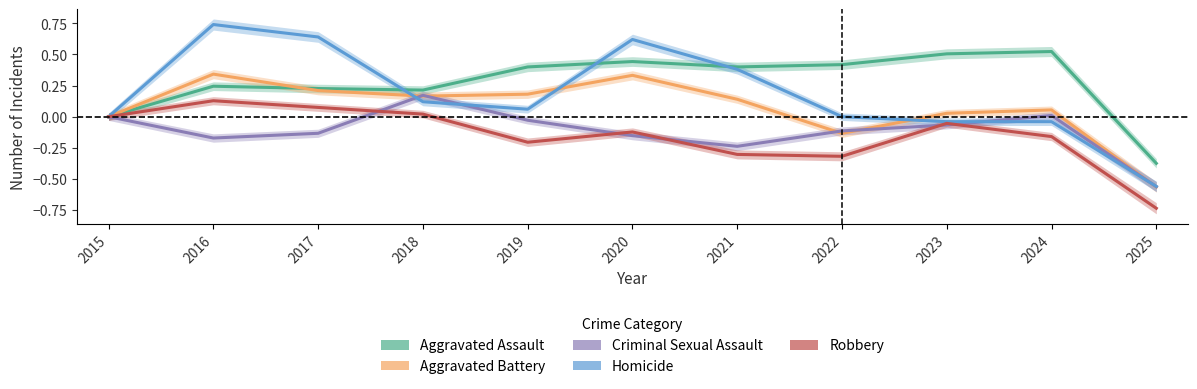

Reading left to right, what are all the values shown in this chart?

Aggravated Assault: 2015=0.0	2016=0.2	2017=0.2	2018=0.2	2019=0.4	2020=0.4	2021=0.4	2022=0.4	2023=0.5	2024=0.5	2025=-0.4
Aggravated Battery: 2015=0.0	2016=0.3	2017=0.2	2018=0.2	2019=0.2	2020=0.3	2021=0.1	2022=-0.1	2023=0.0	2024=0.1	2025=-0.6
Criminal Sexual Assault: 2015=0.0	2016=-0.2	2017=-0.1	2018=0.2	2019=-0.0	2020=-0.2	2021=-0.2	2022=-0.1	2023=-0.1	2024=0.0	2025=-0.6
Homicide: 2015=0.0	2016=0.7	2017=0.6	2018=0.1	2019=0.1	2020=0.6	2021=0.4	2022=0.0	2023=-0.0	2024=-0.0	2025=-0.6
Robbery: 2015=0.0	2016=0.1	2017=0.1	2018=0.0	2019=-0.2	2020=-0.1	2021=-0.3	2022=-0.3	2023=-0.1	2024=-0.2	2025=-0.7